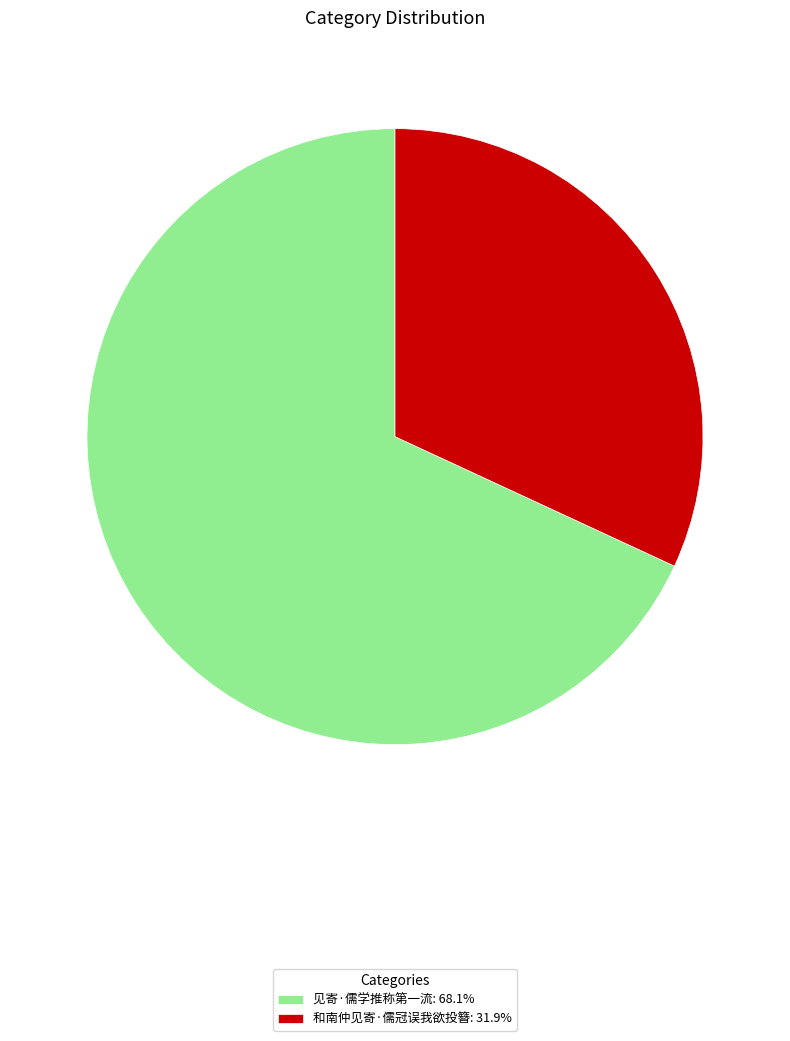

Does 和南仲见寄·儒冠误我欲投簪 represent more than half of the total?

No